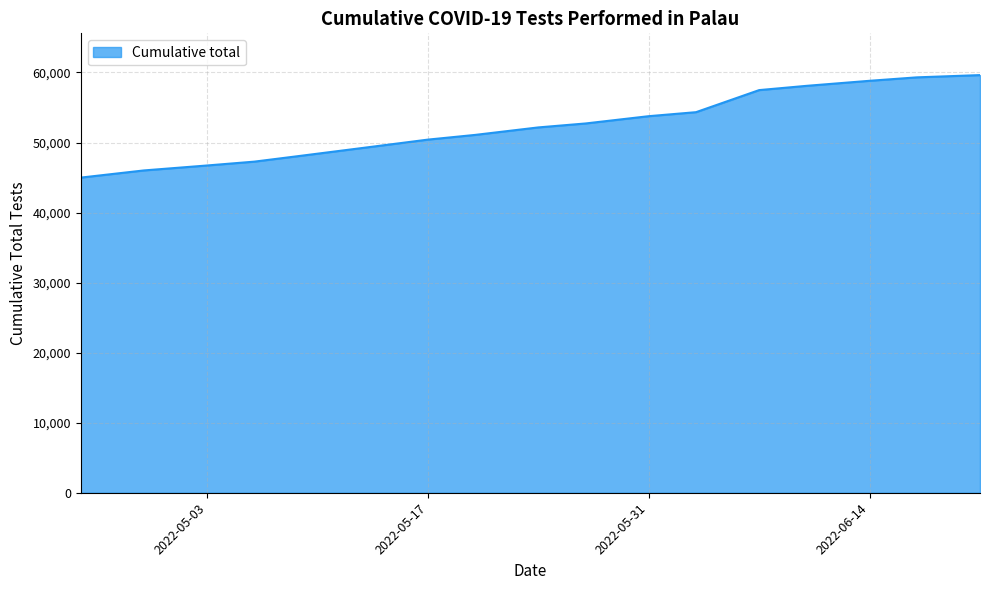

What is the minimum value shown in the chart?

44992